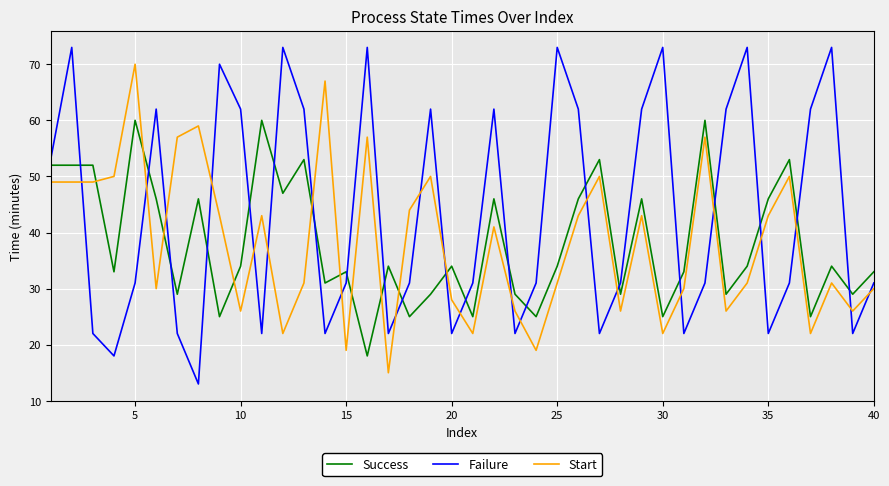

List the series in order of their peak value, highest first.

Failure, Start, Success